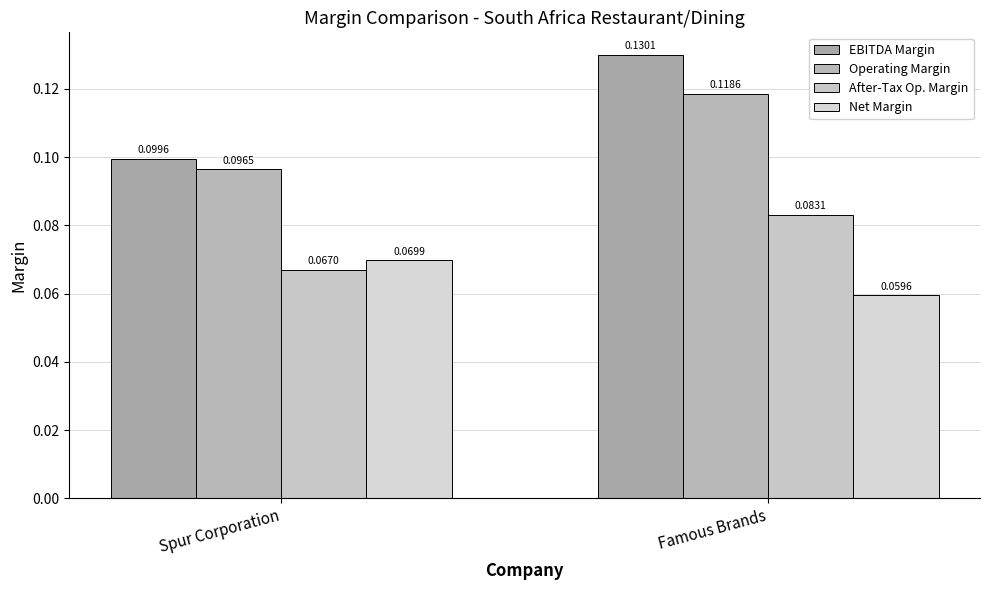

Count the number of data series in this chart.

4